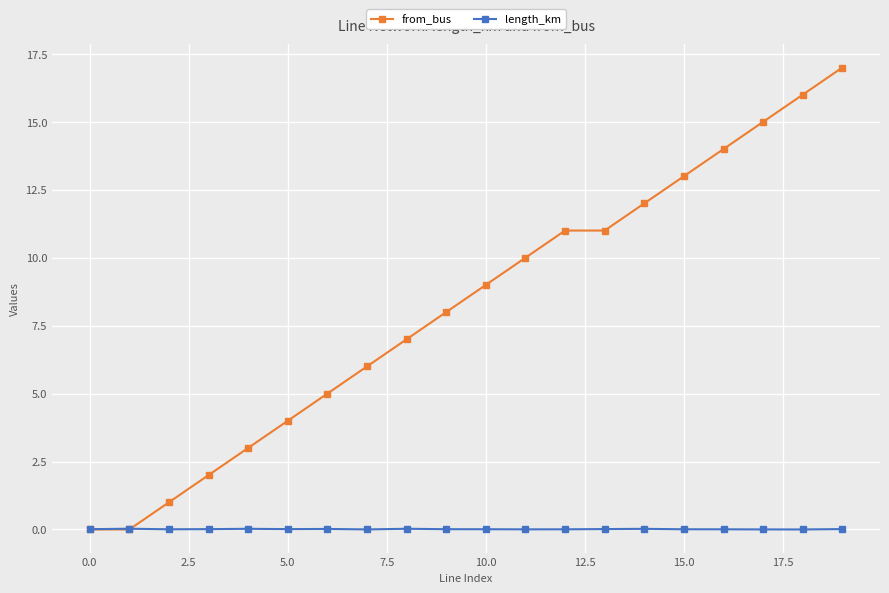

True or false: from_bus has more than 2 interior local peaks.

False